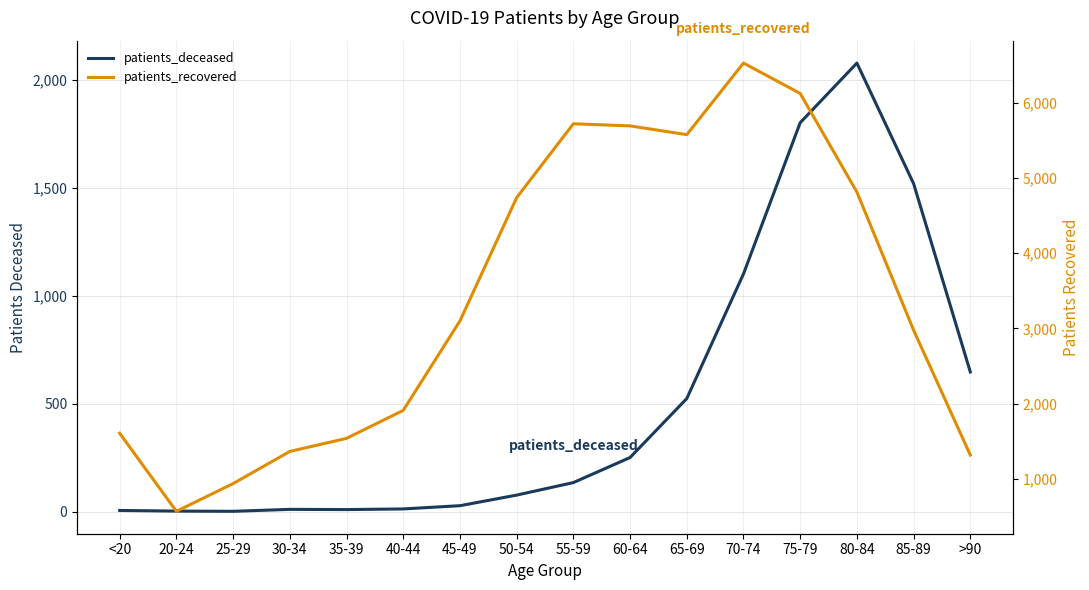

Which series has the largest range (max minus min)?

patients_recovered